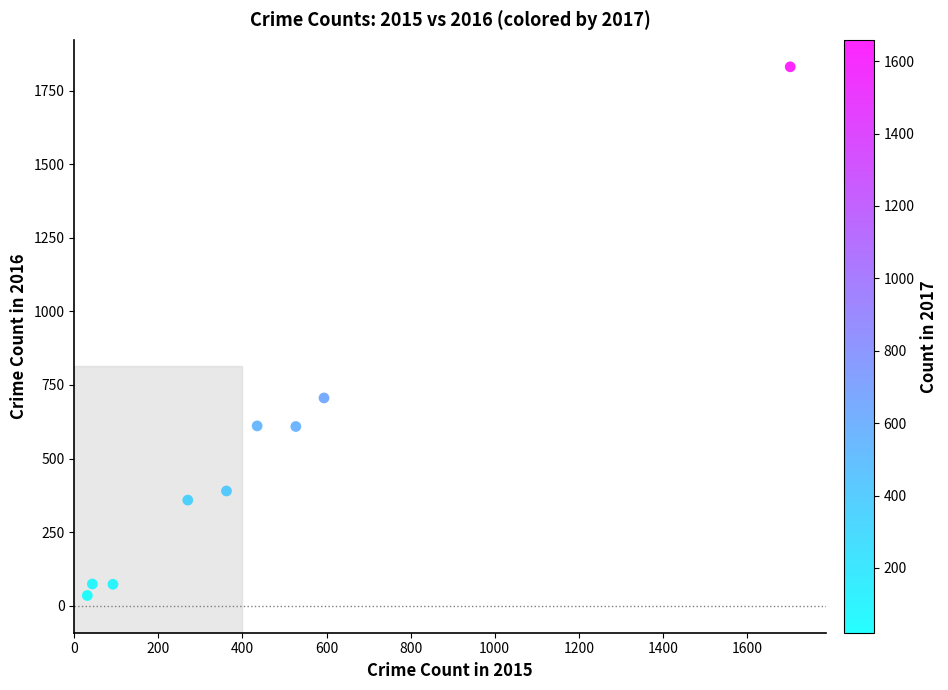

What Y value in the scatter plot is closest to 933?

706